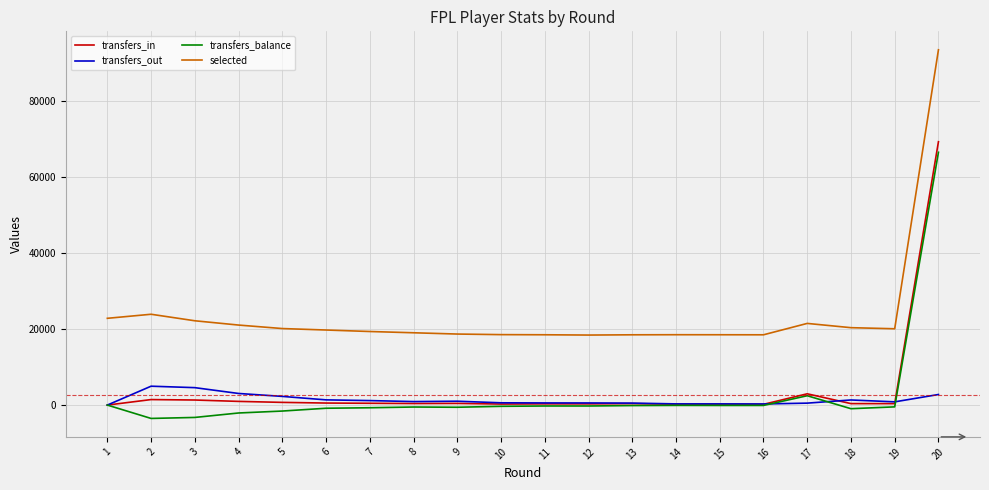

Which series has the largest total across all categories?

selected